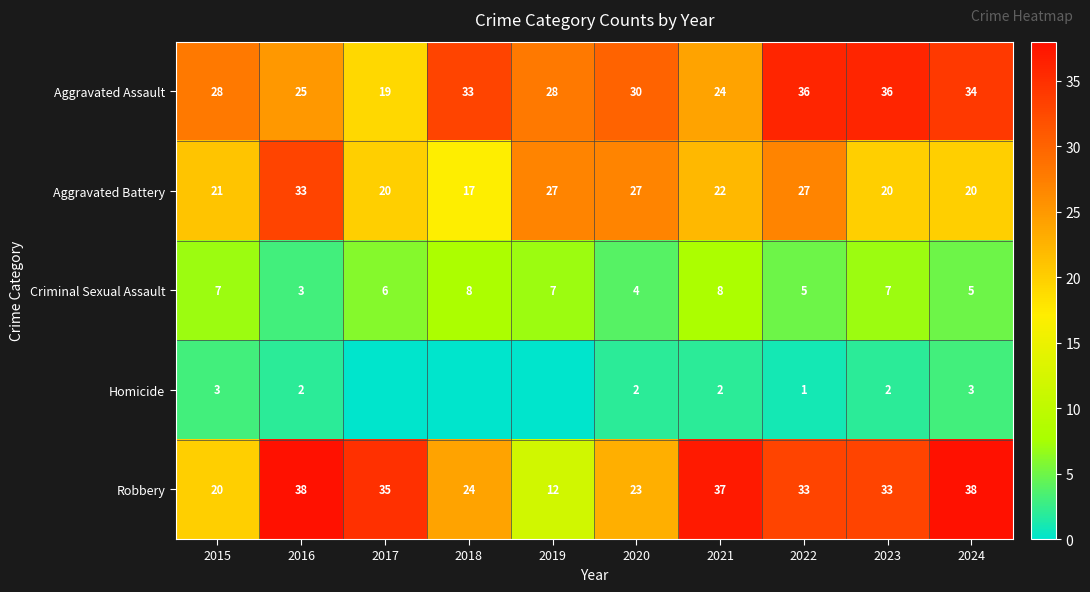

Which series changed the most between 2016 and 2020?

Robbery